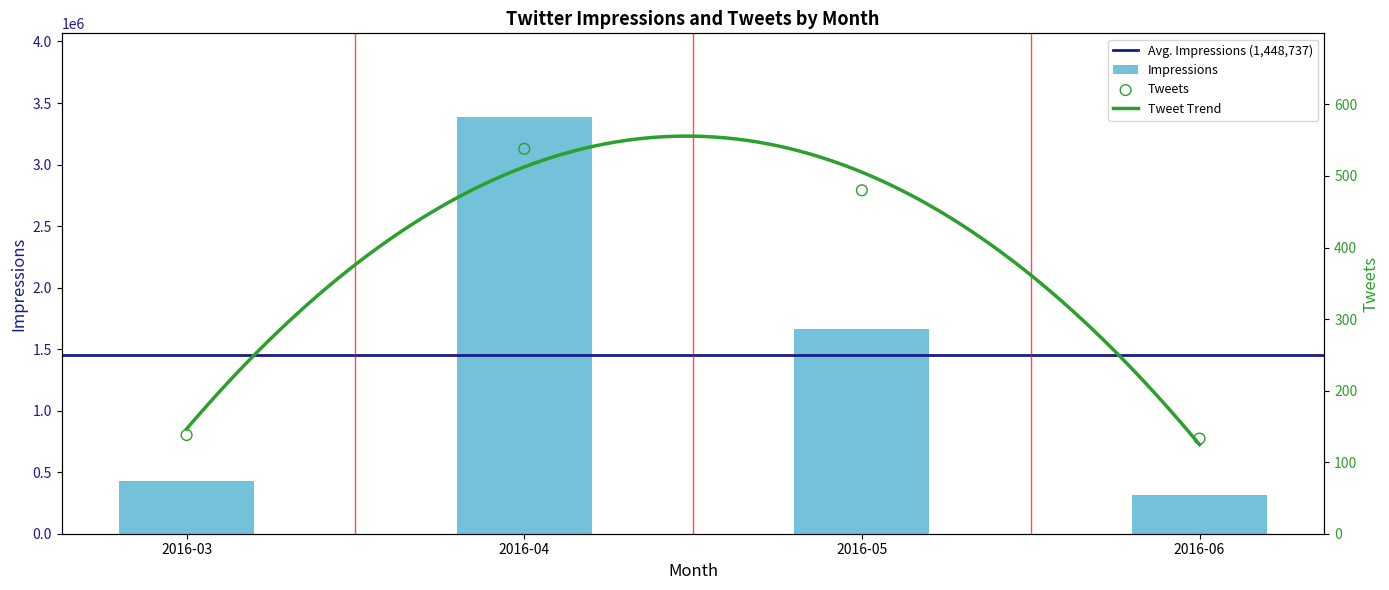

Is the value of Tweets at 2016-04 greater than the value of Impressions at 2016-04?

No